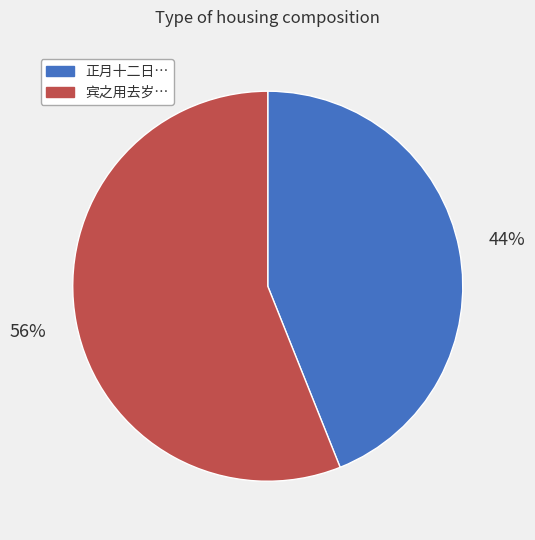

Does any single category account for the majority?

Yes